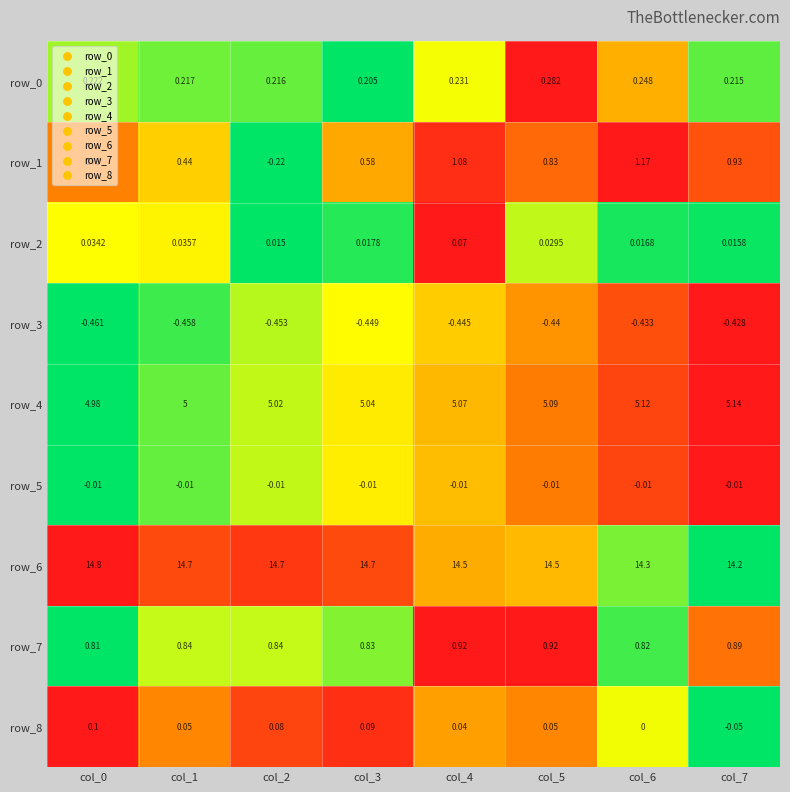

Is the value of row_1 at col_7 greater than the value of row_3 at col_5?

Yes